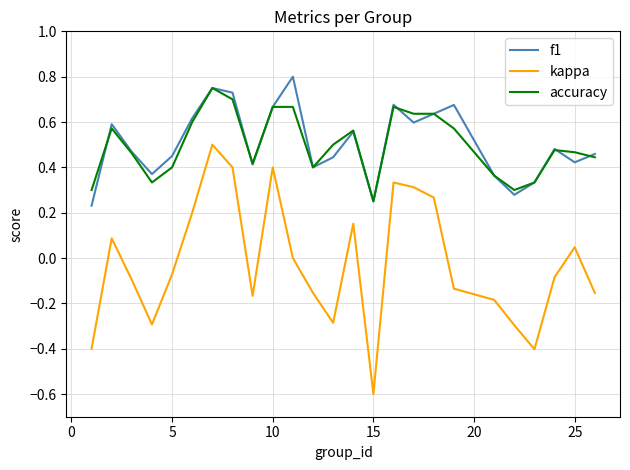

True or false: kappa and accuracy intersect in this chart.

False